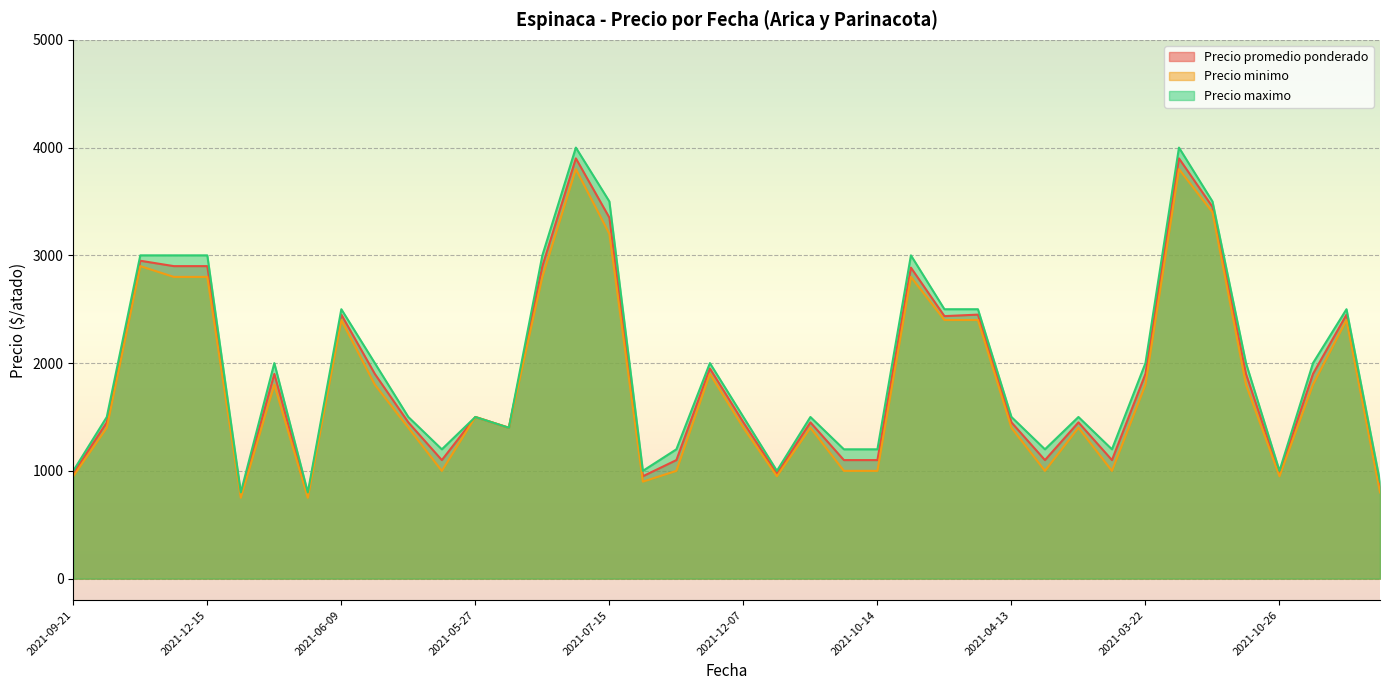

How many lines are shown in the chart?

3